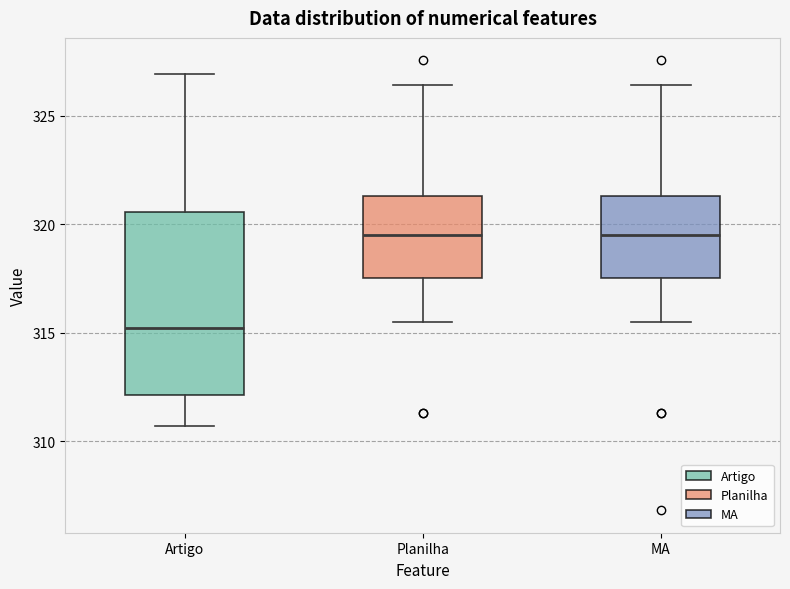

Reading left to right, transcribe this box plot: for each box, give where its median line is, the range the box spans, and where its two whiskers end, as read against the y-axis. The values are not printed on the chart, so give them approximately, as read against the axis.

Artigo: median 315.0, box 312.0 to 320.5, whiskers 310.5 to 327.0
Planilha: median 319.5, box 317.5 to 321.5, whiskers 315.5 to 326.5
MA: median 319.5, box 317.5 to 321.5, whiskers 315.5 to 326.5